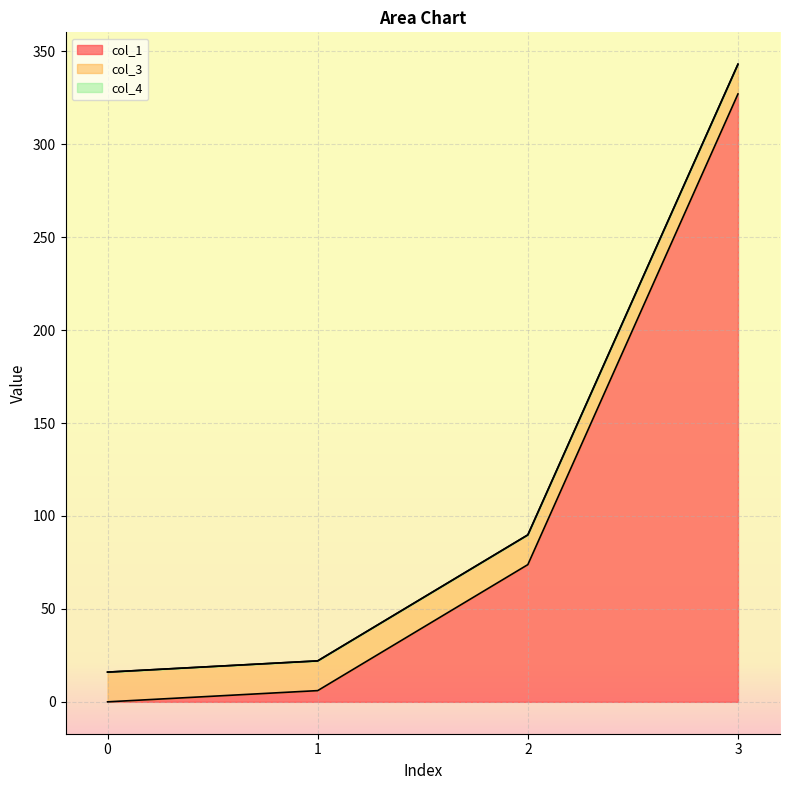

True or false: col_4 has a value of 0.0 at 0.

True